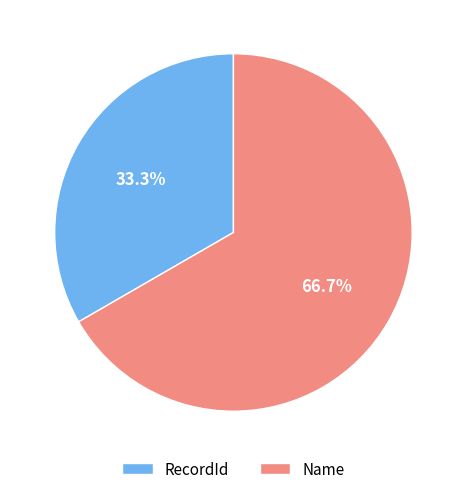

What percentage do Name and RecordId together represent?

100.0%